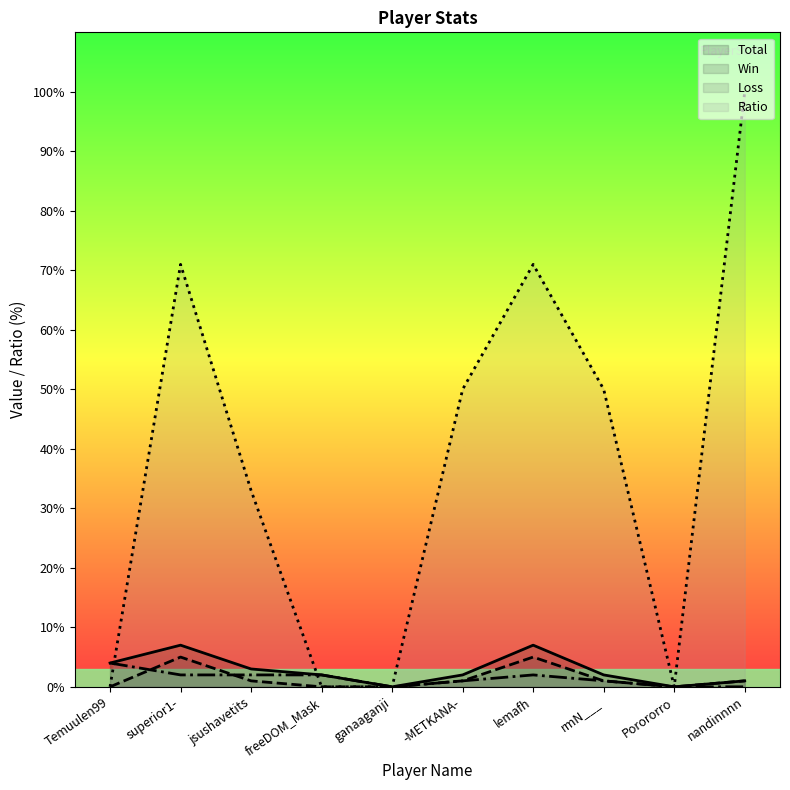

The Loss series shows 0 at rmN___. True or false?

False